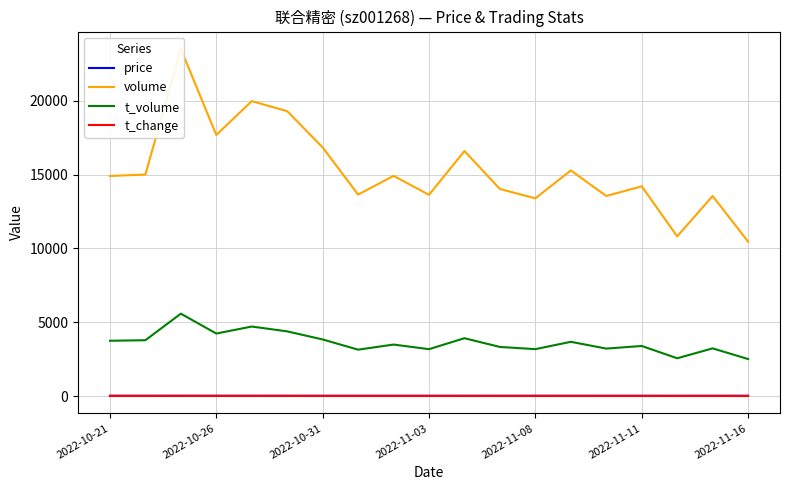

What is the difference between the maximum and minimum values in the price series?

2.7